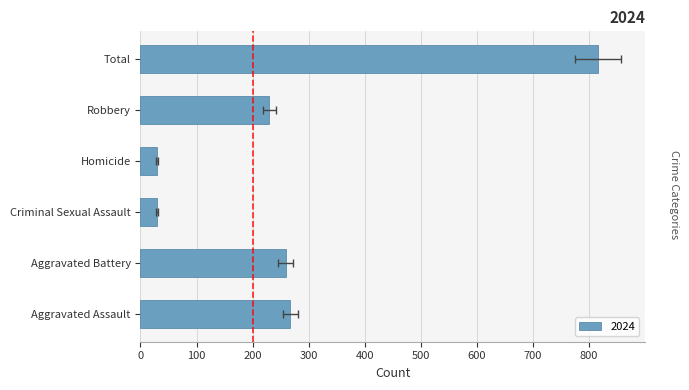

At which category is the sum across all series the highest?

Total